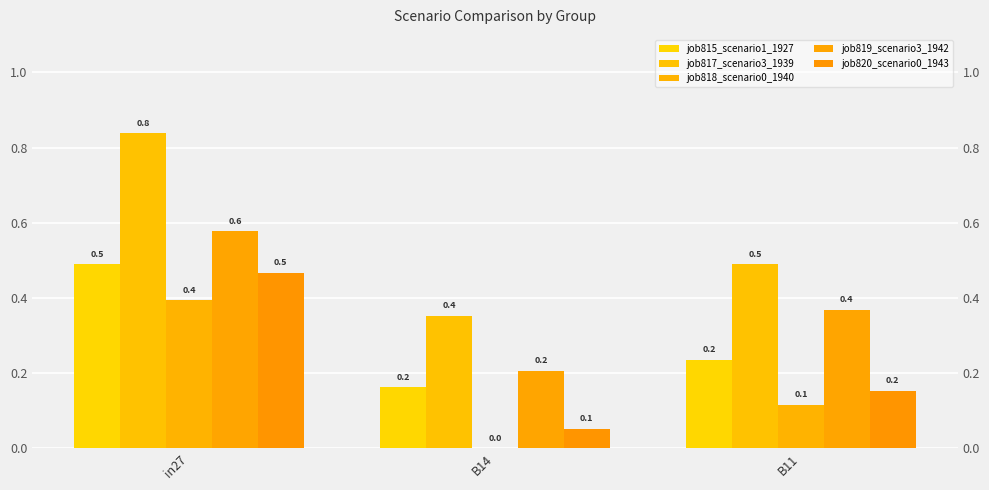

List the labels in order of job815_scenario1_1927 value, largest first.

in27, B11, B14